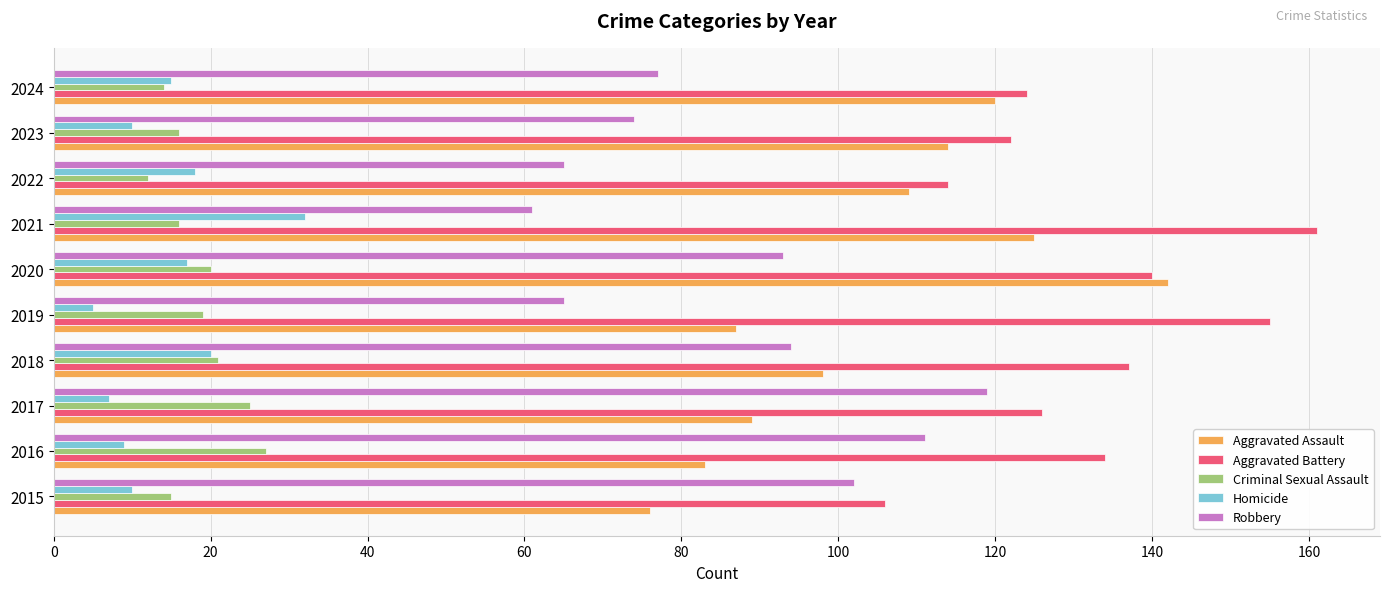

What is the spread (max minus min) of values at 2015?

96